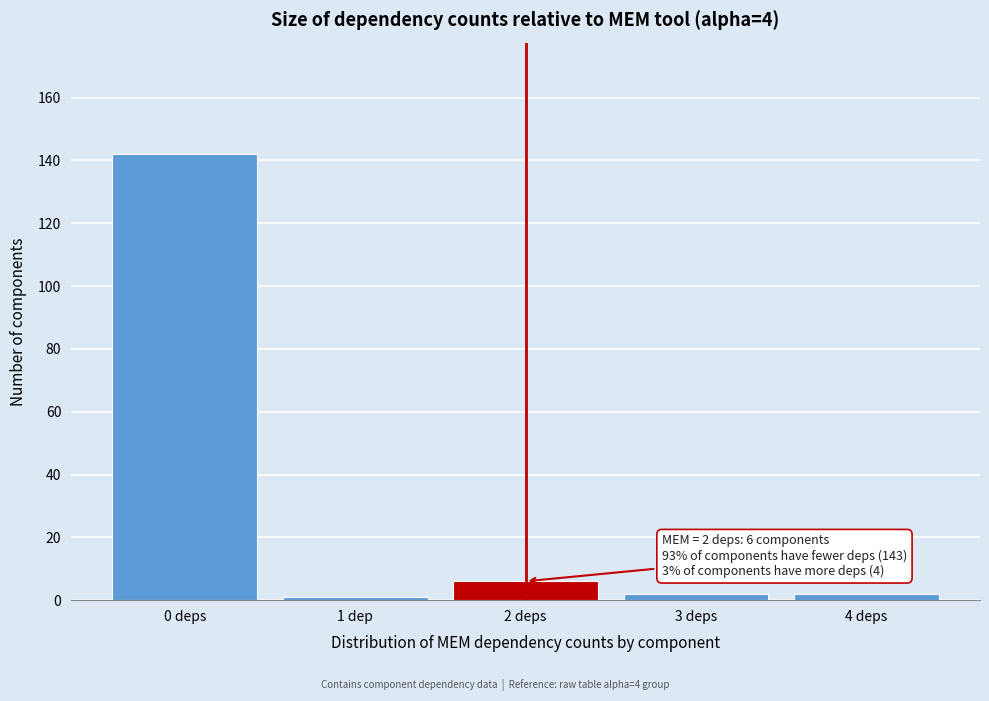

Reading left to right, what are all the values shown in this chart?

0 deps=142	1 dep=1	2 deps=6	3 deps=2	4 deps=2